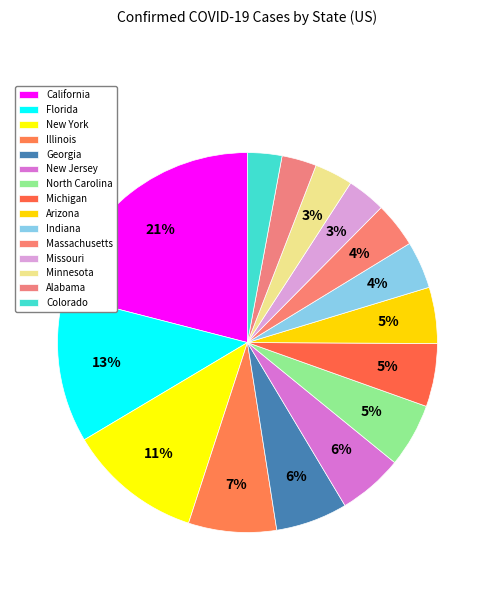

What percentage is the Massachusetts slice, to the nearest percent?

4%